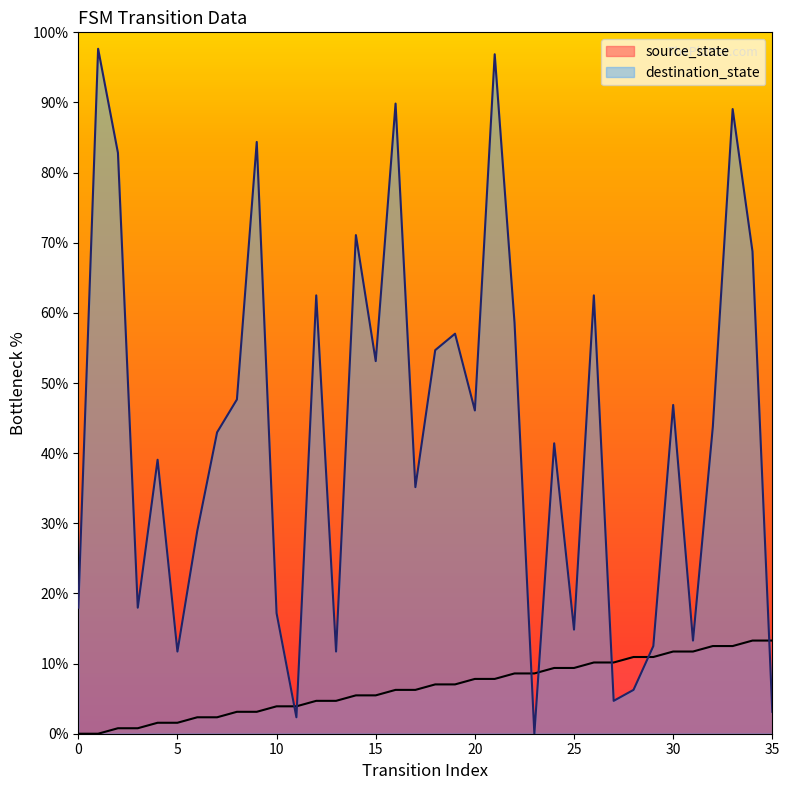

How many values in the destination_state series exceed 43?

18